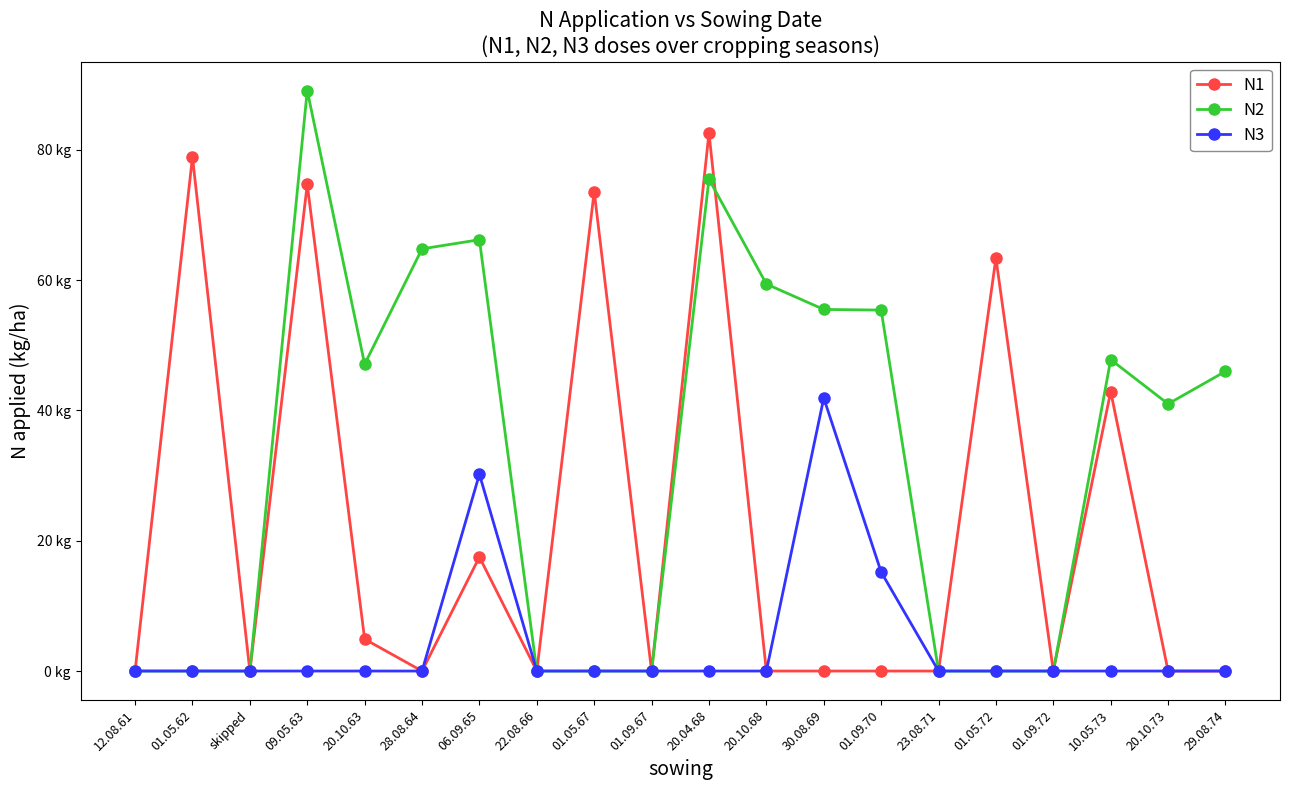

At which label does N2 reach its minimum?

12.08.61